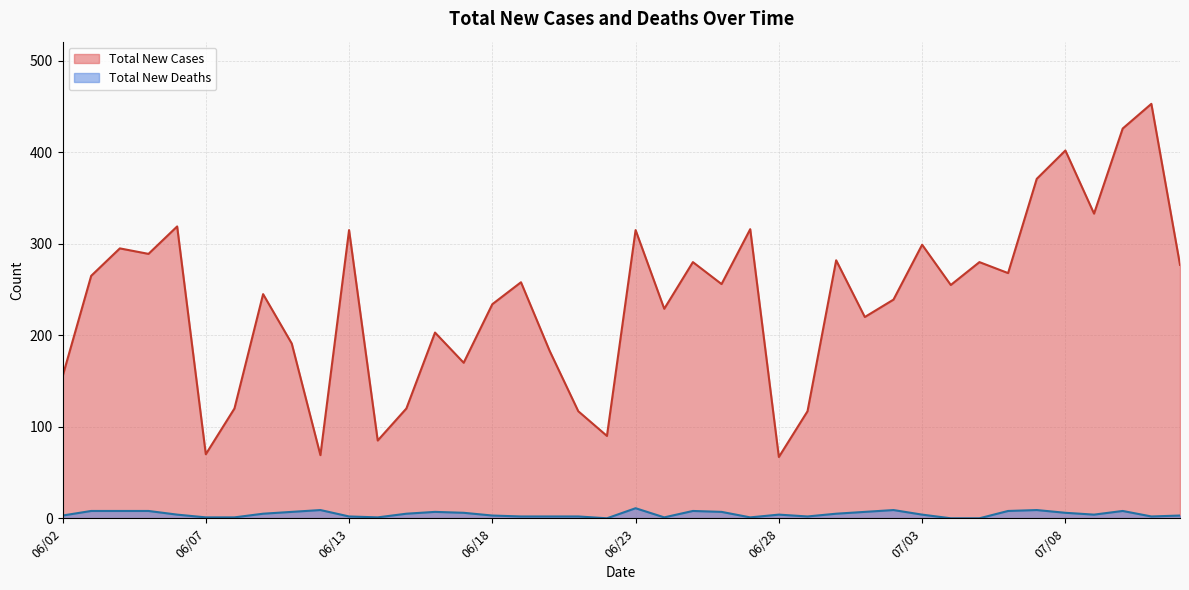

Which category has the lowest value across all series?

06/22